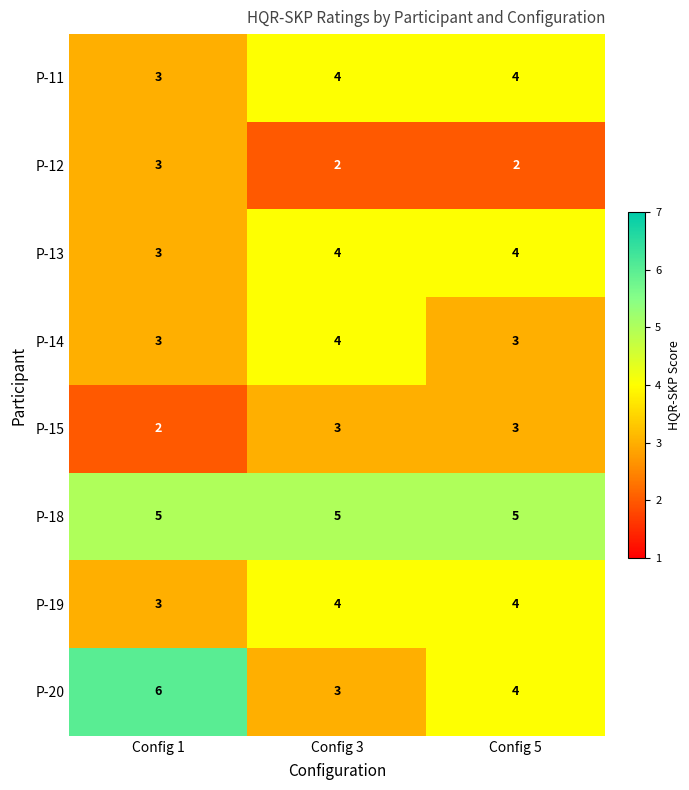

What is the smallest value displayed?

2